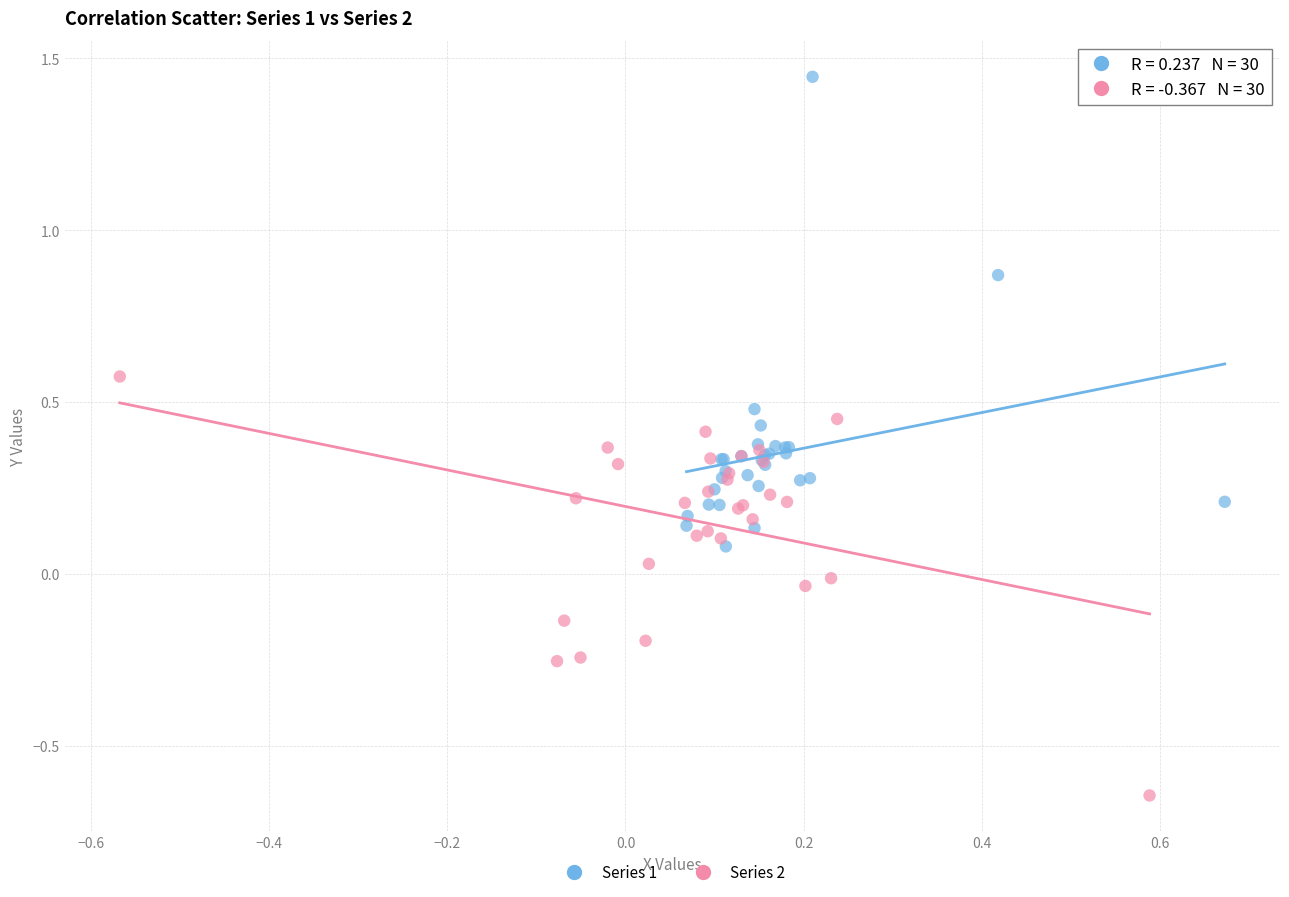

Which series reaches the maximum Y coordinate?

Series 1